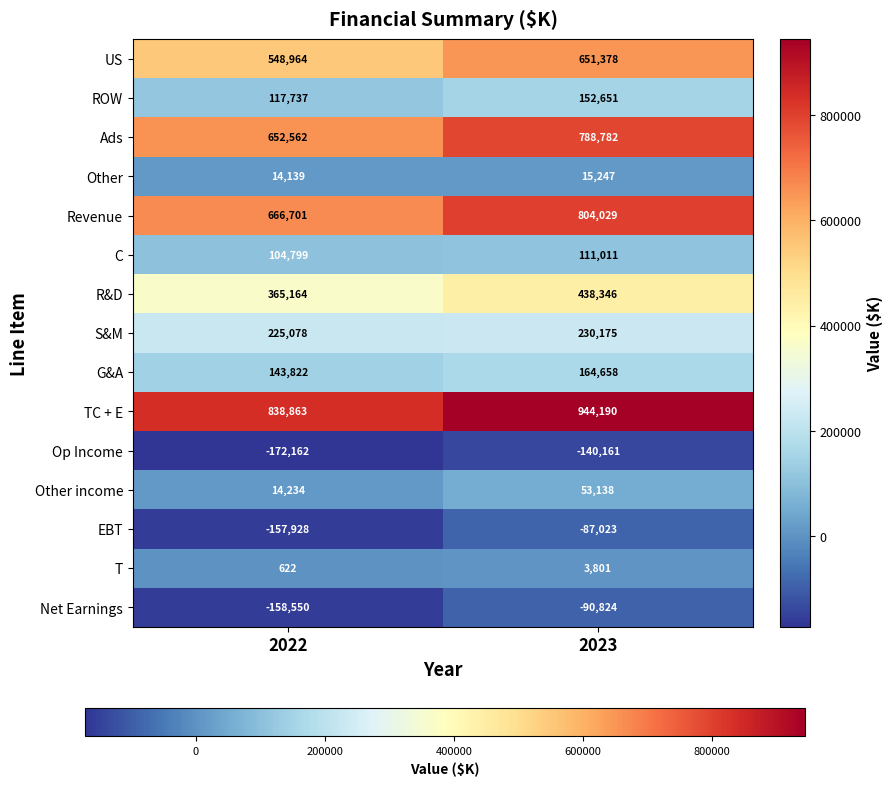

Reading left to right, list all the values displayed in this chart.

US: 548964	651378
ROW: 117737	152651
Ads: 652562	788782
Other: 14139	15247
Revenue: 666701	804029
C: 104799	111011
R&D: 365164	438346
S&M: 225078	230175
G&A: 143822	164658
TC + E: 838863	944190
Op Income: -172162	-140161
Other income: 14234	53138
EBT: -157928	-87023
T: 622	3801
Net Earnings: -158550	-90824